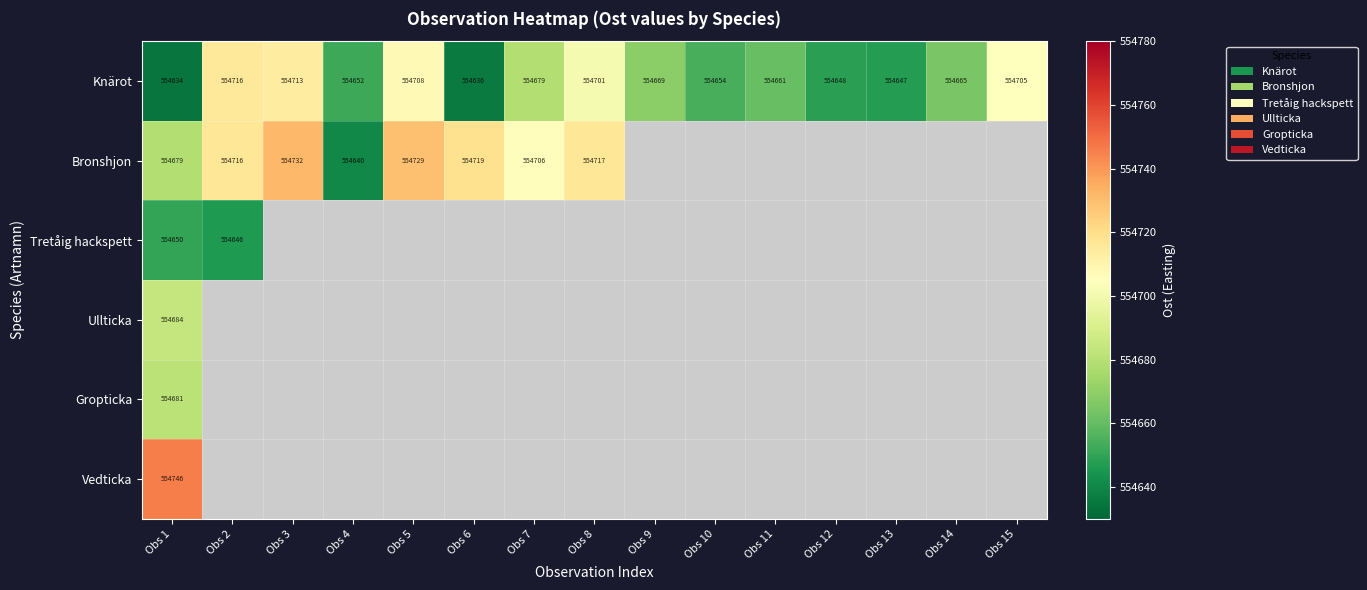

What is the difference between the maximum and minimum values in the Tretåig hackspett series?

4.0